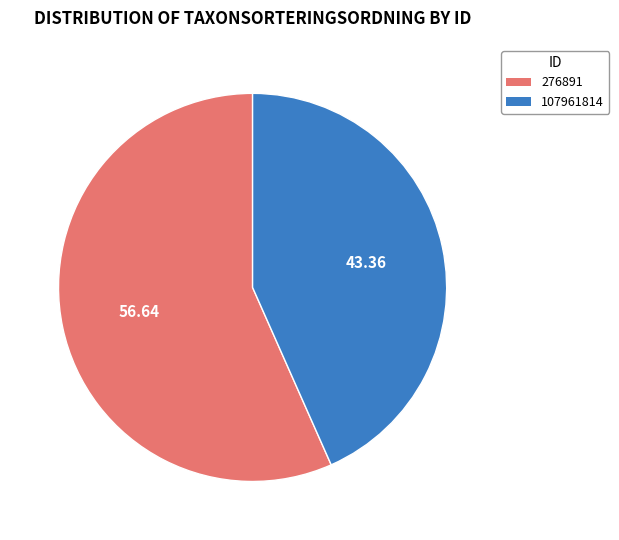

Is there a majority slice in this chart?

Yes